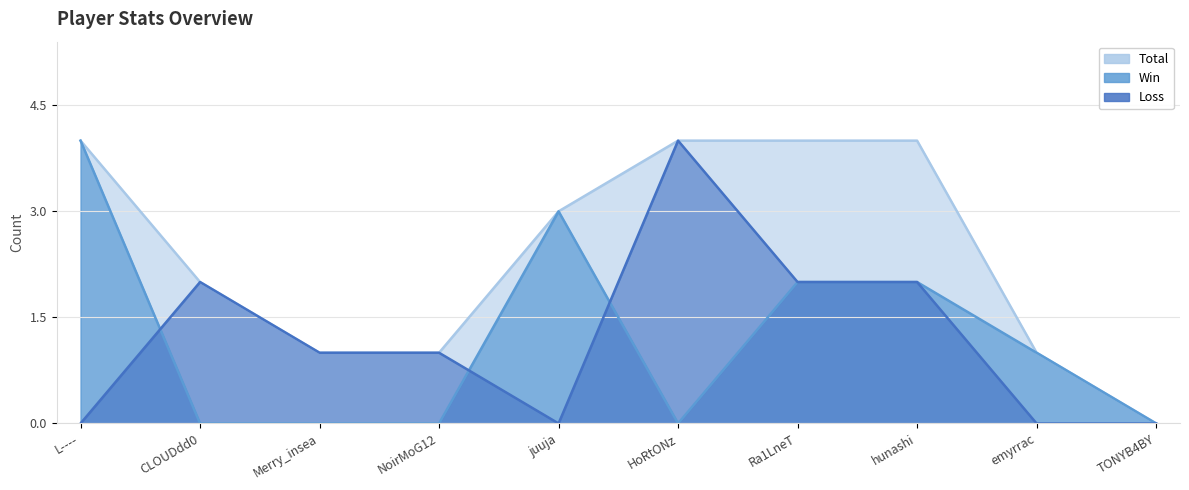

How many Win values are between 0 and 2?

8